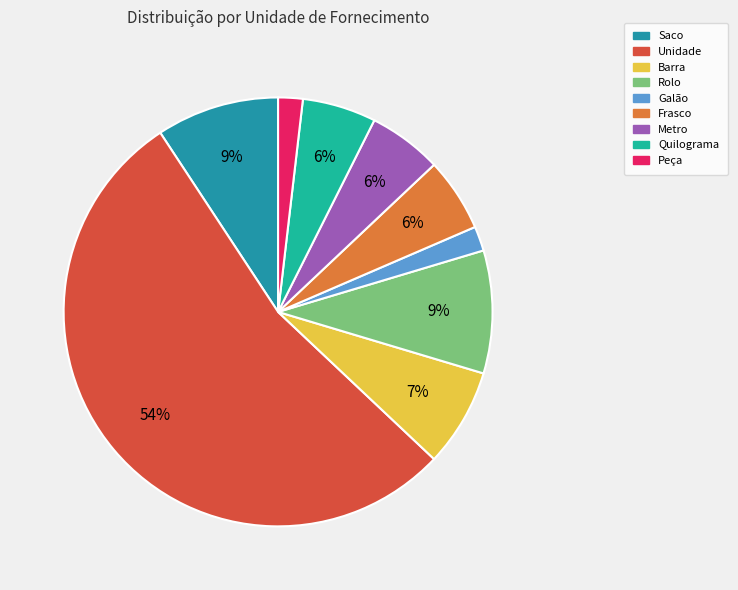

How many segments does this pie chart have?

9